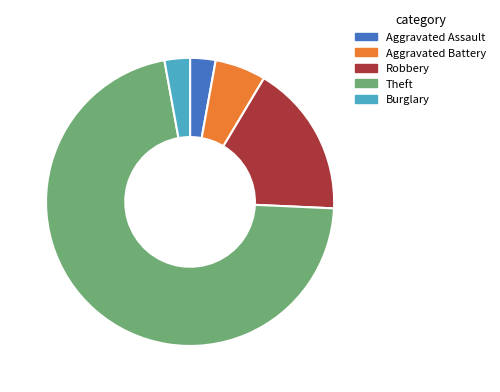

Is there any slice that represents more than half of the pie?

Yes